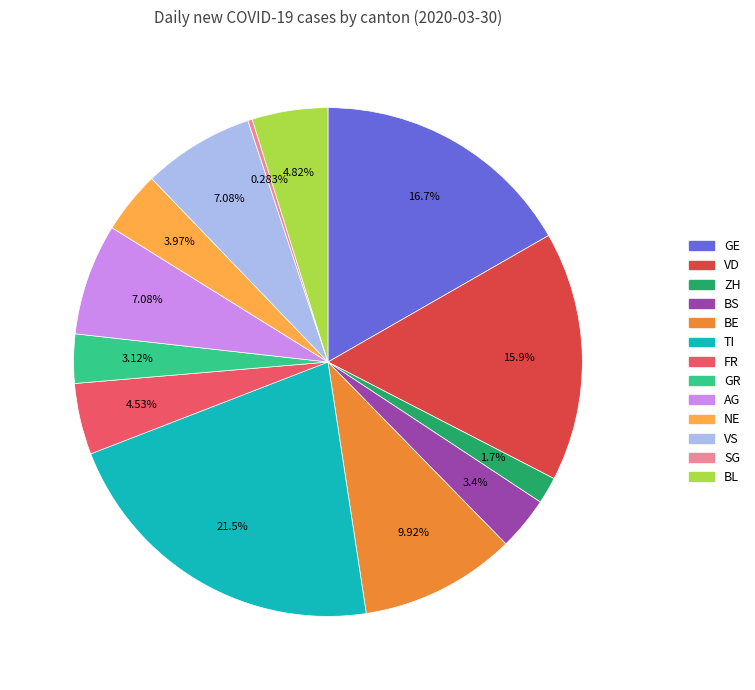

What is the ratio of the value at BS to the value at SG?

12.0